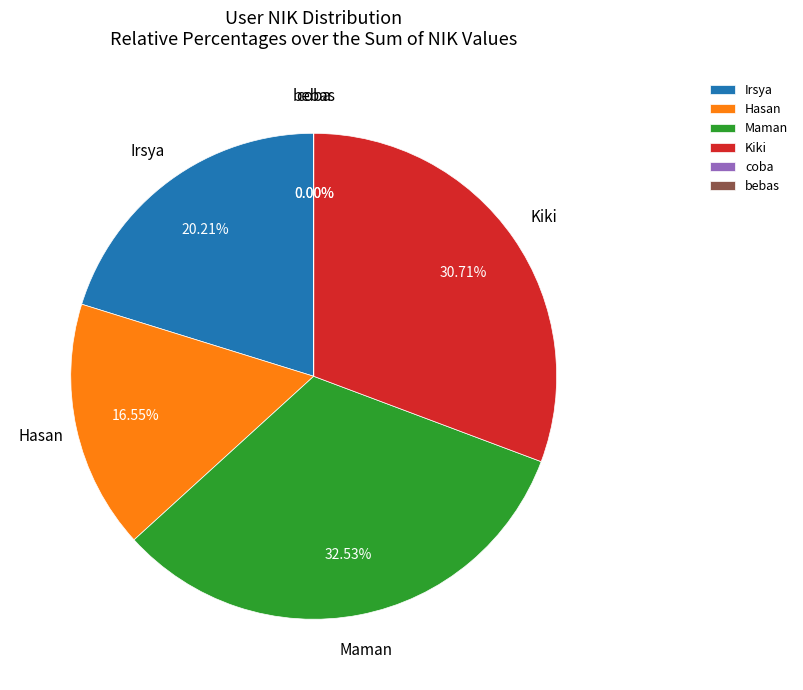

The Irsya slice represents 32% of the pie. True or false?

False